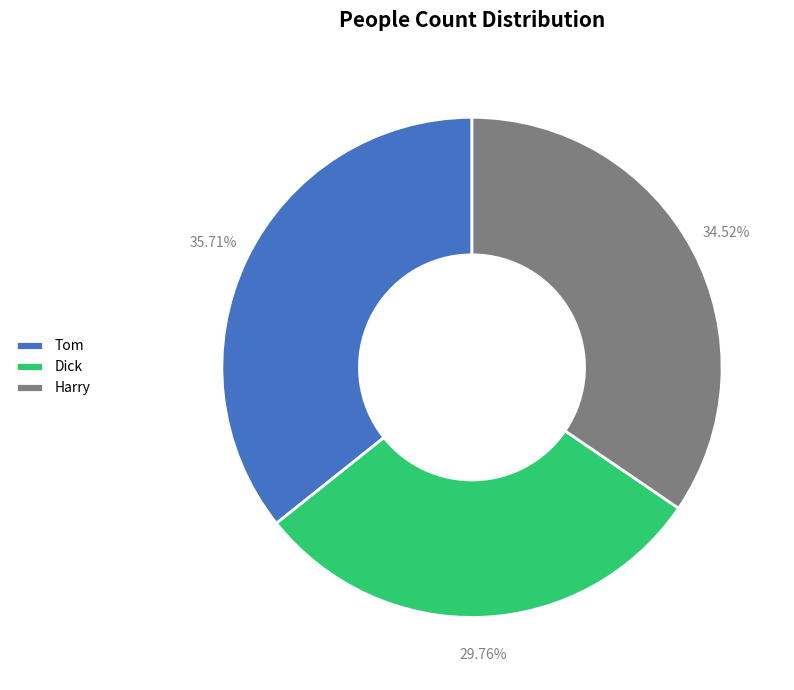

Combined, what portion of the pie is Harry and Dick?

64.3%